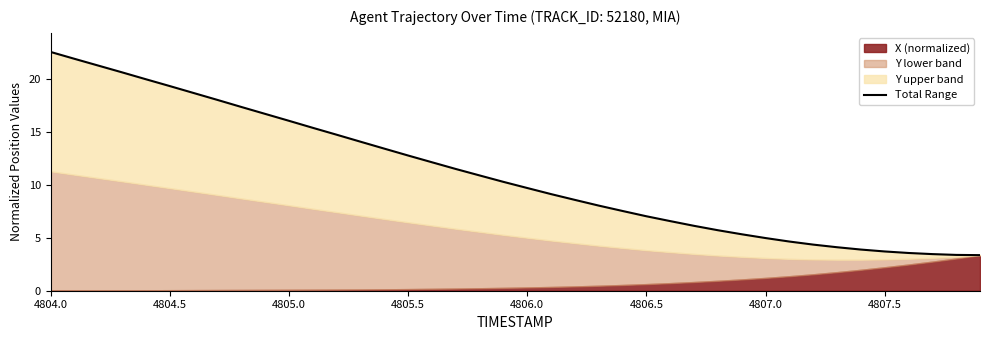

Does the chart have visible grid lines?

No